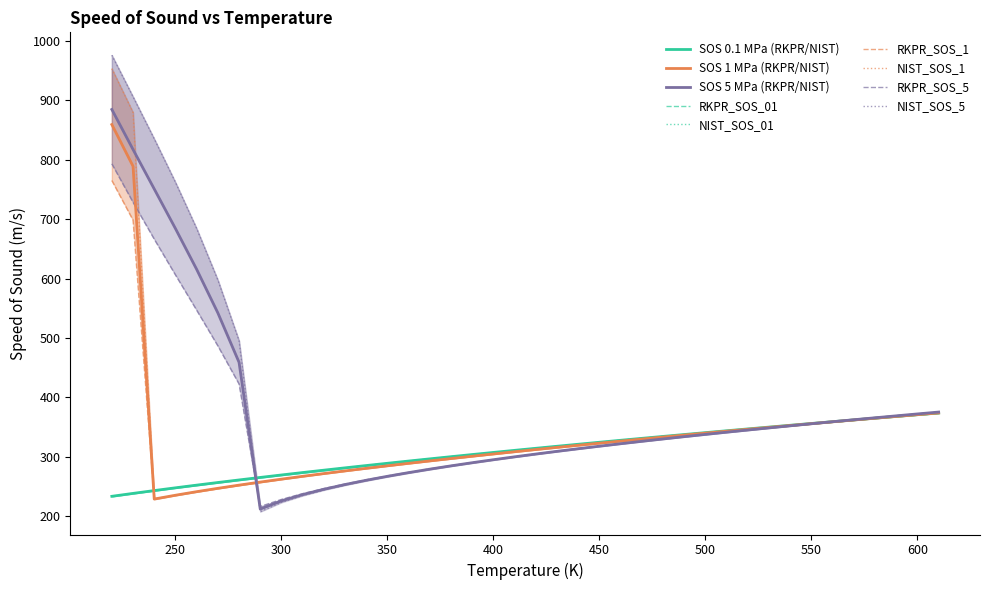

At how many categories does at least one series exceed 376?

7